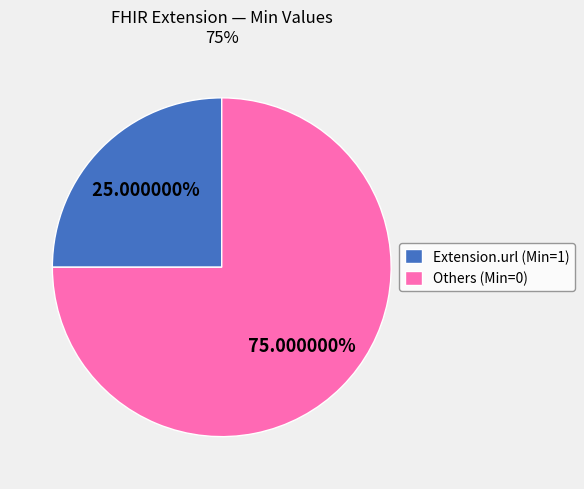

What is the ratio of the value at Others (Min=0) to the value at Extension.url (Min=1)?

3.0